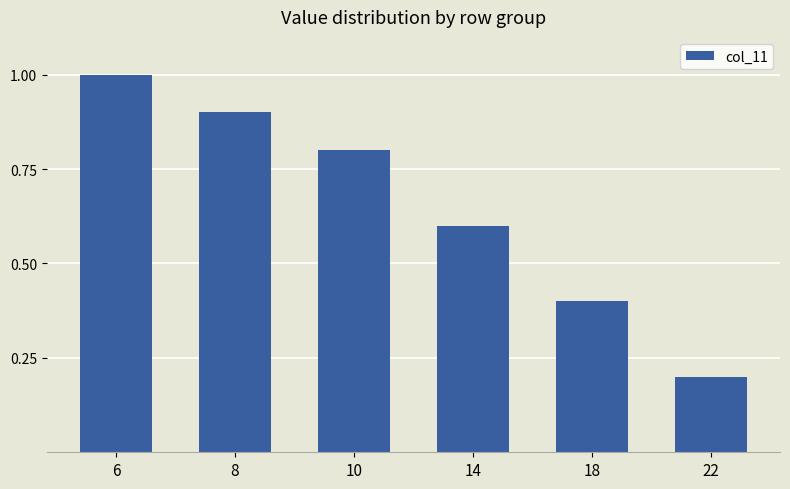

Reading left to right, list all the values displayed in this chart.

6=1.0	8=0.9	10=0.8	14=0.6	18=0.4	22=0.2